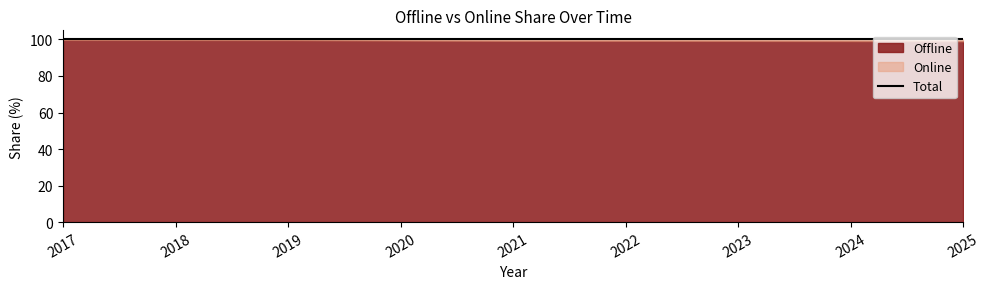

Is the value of Offline at 2024 greater than the value of Online at 2018?

Yes